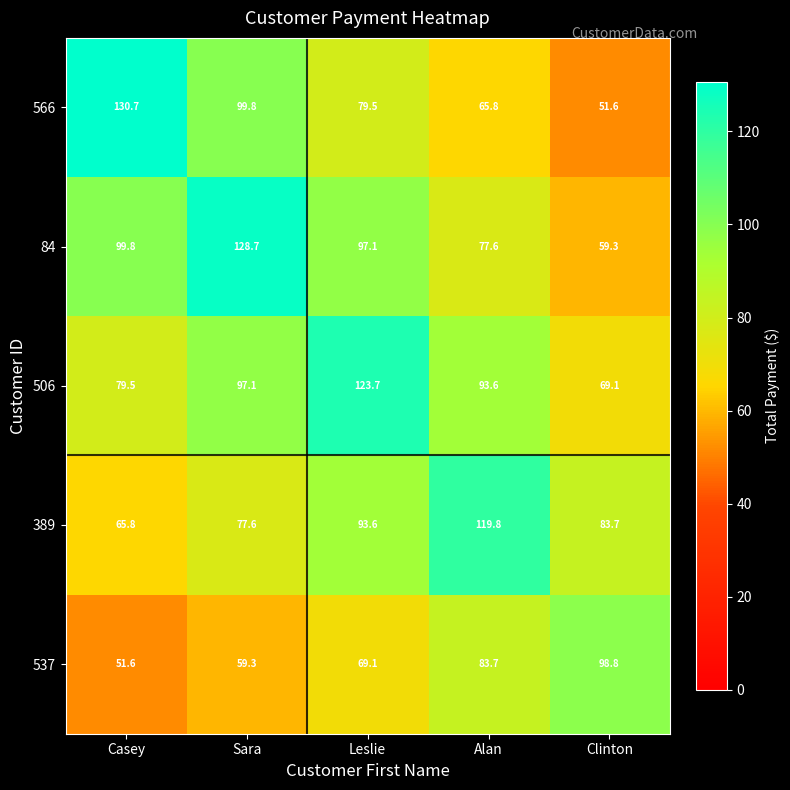

What is the sum of all 84 values?

462.5